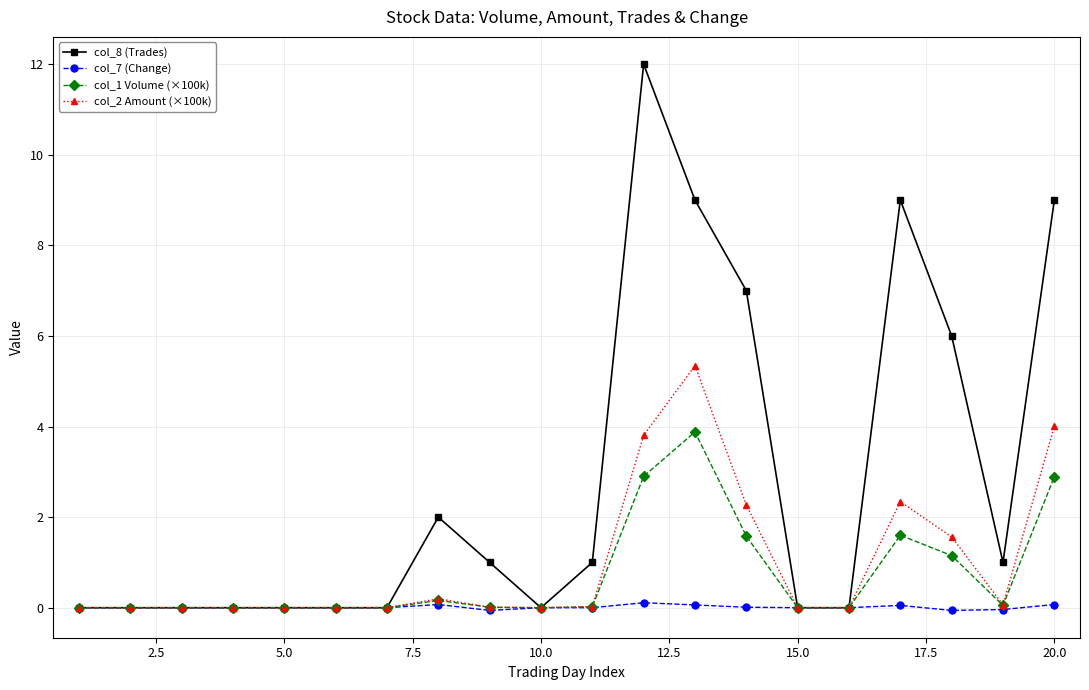

Rank the series by their maximum value, from highest to lowest.

col_8 (Trades), col_2 Amount (×100k), col_1 Volume (×100k), col_7 (Change)